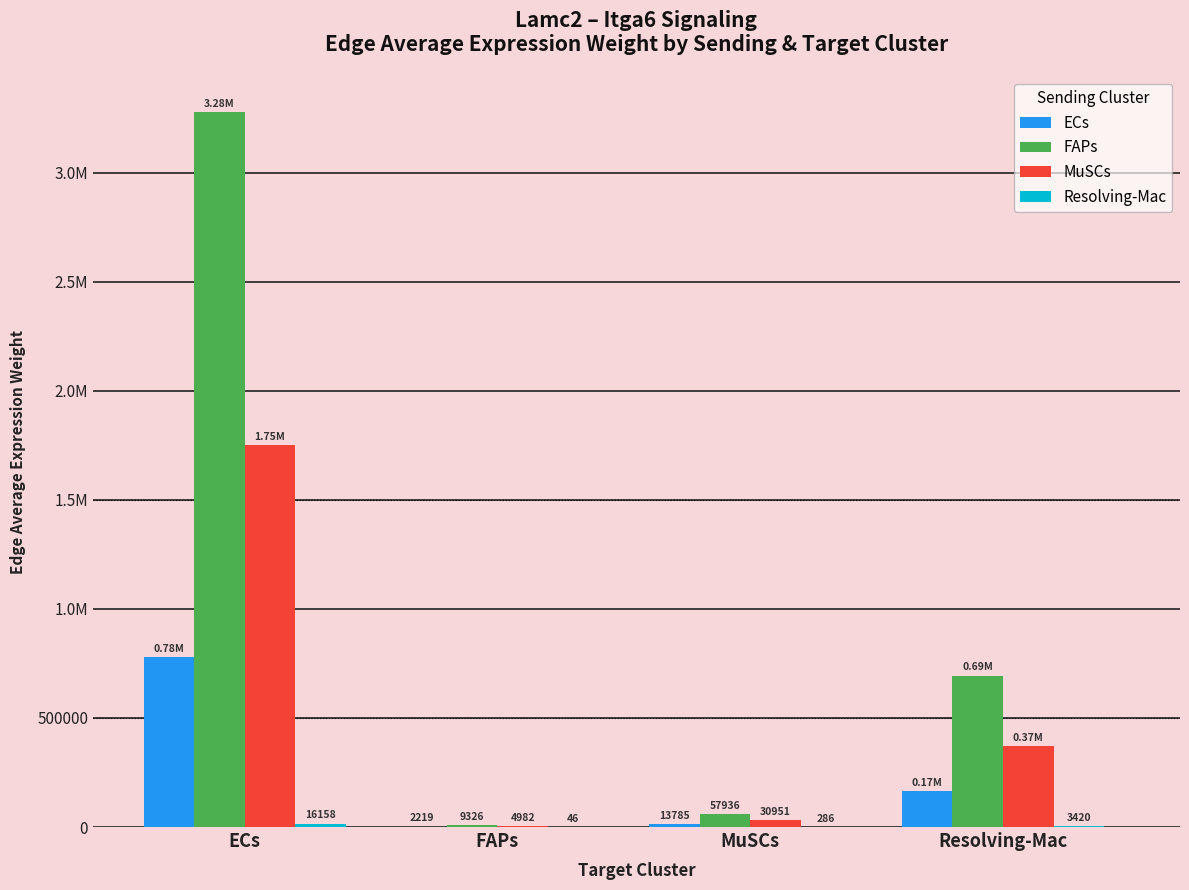

Does the chart contain stacked bars?

No